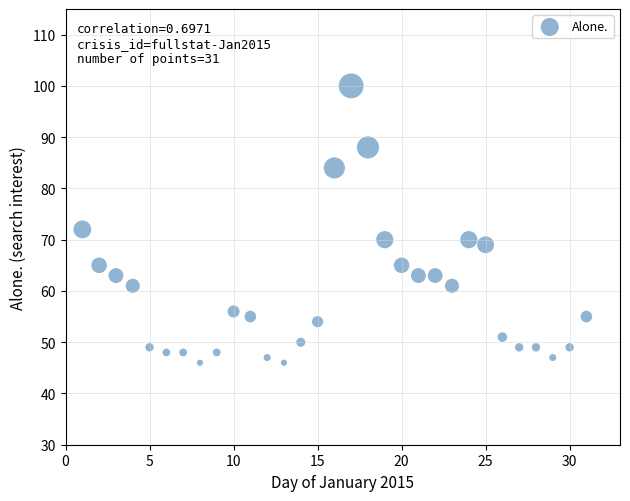

What is the range of Y values (max minus min)?

54